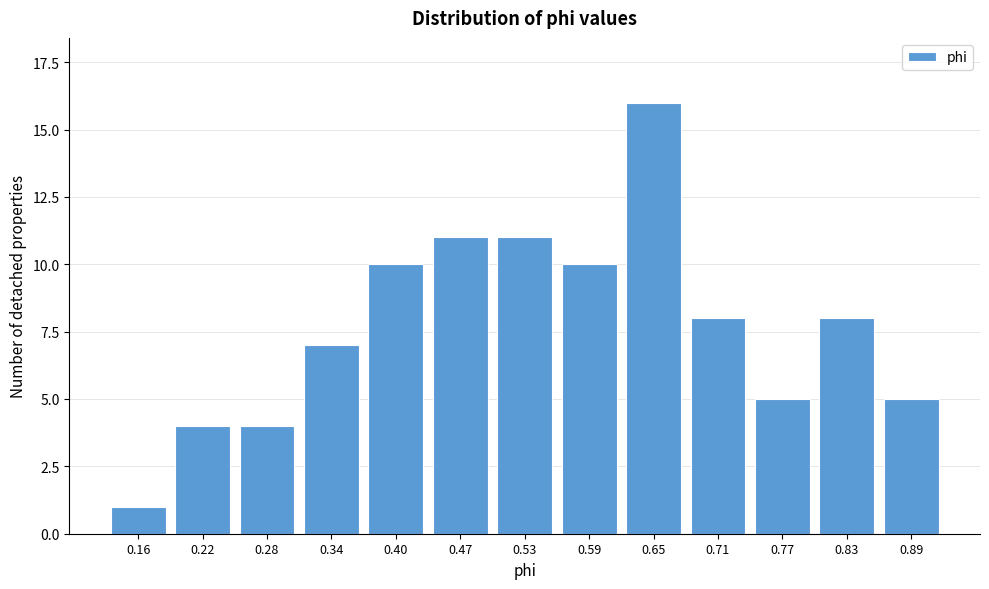

Reading left to right, transcribe all the data shown in this chart.

0.16=1	0.22=4	0.28=4	0.34=7	0.40=10	0.47=11	0.53=11	0.59=10	0.65=16	0.71=8	0.77=5	0.83=8	0.89=5